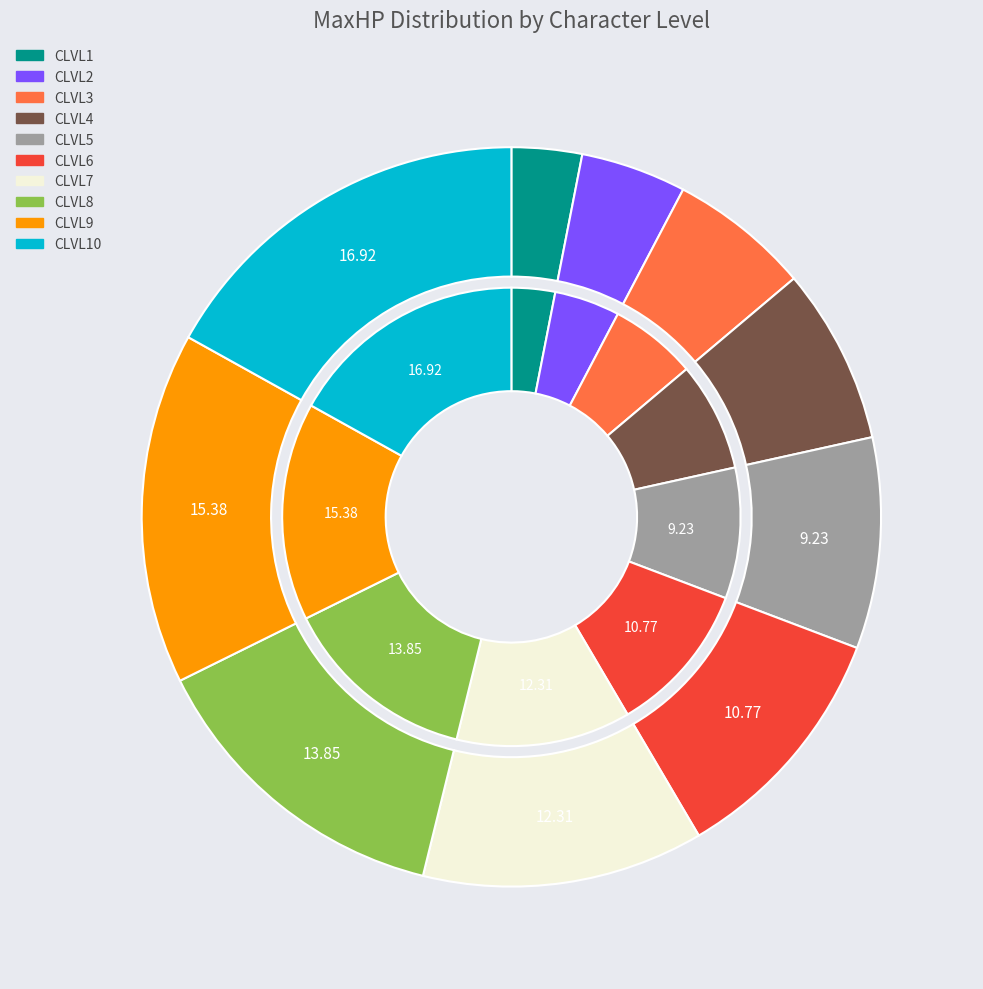

Is CLVL10 the majority of the pie?

No